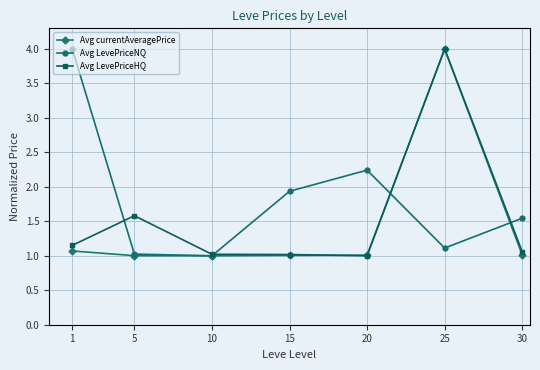

Between 15 and 25, which series saw the biggest shift?

Avg currentAveragePrice